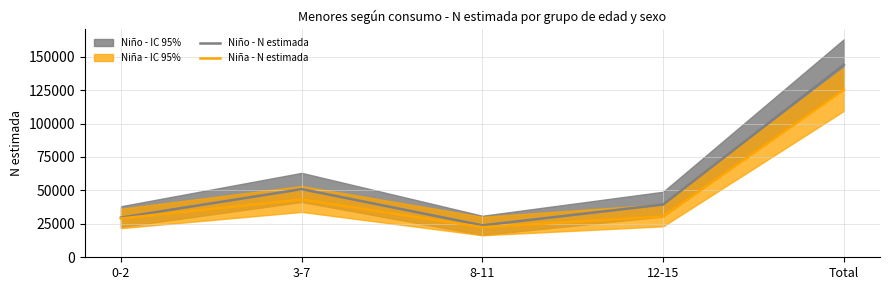

At which label does Niño - N estimada reach its peak?

Total